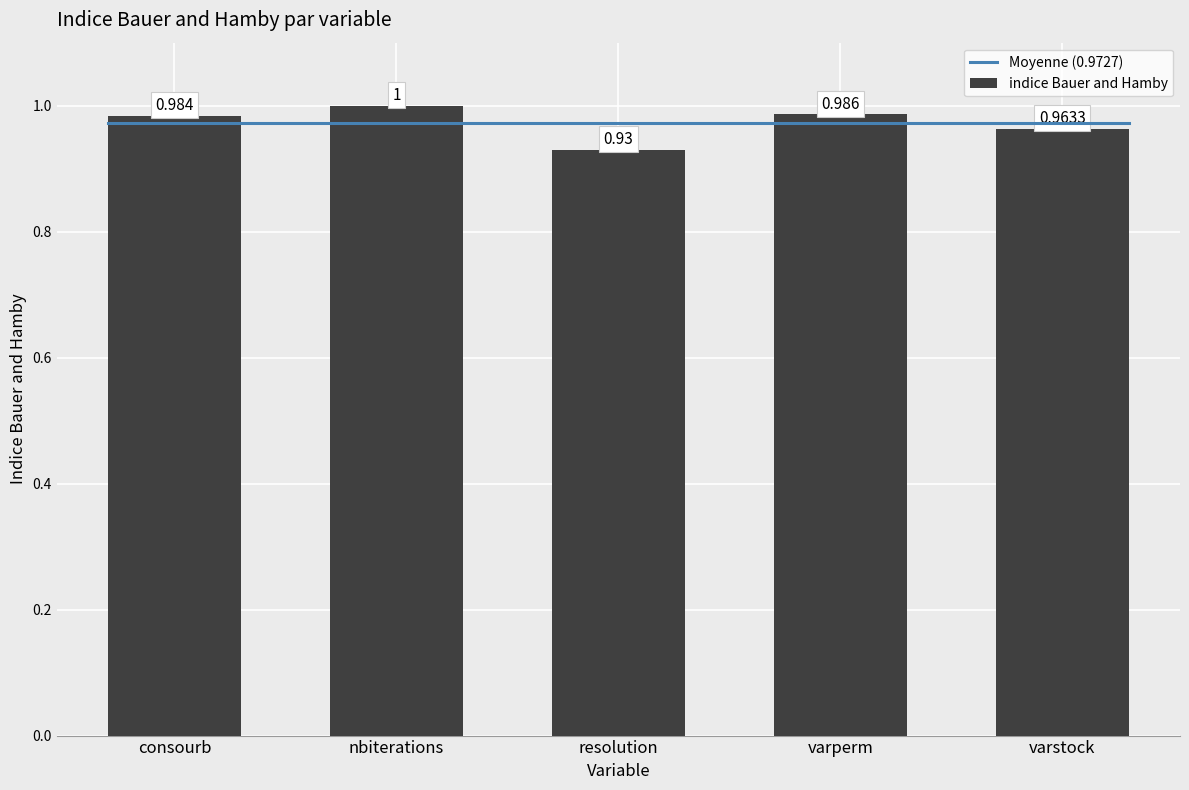

List the labels in order of value, smallest first.

resolution, varstock, consourb, varperm, nbiterations